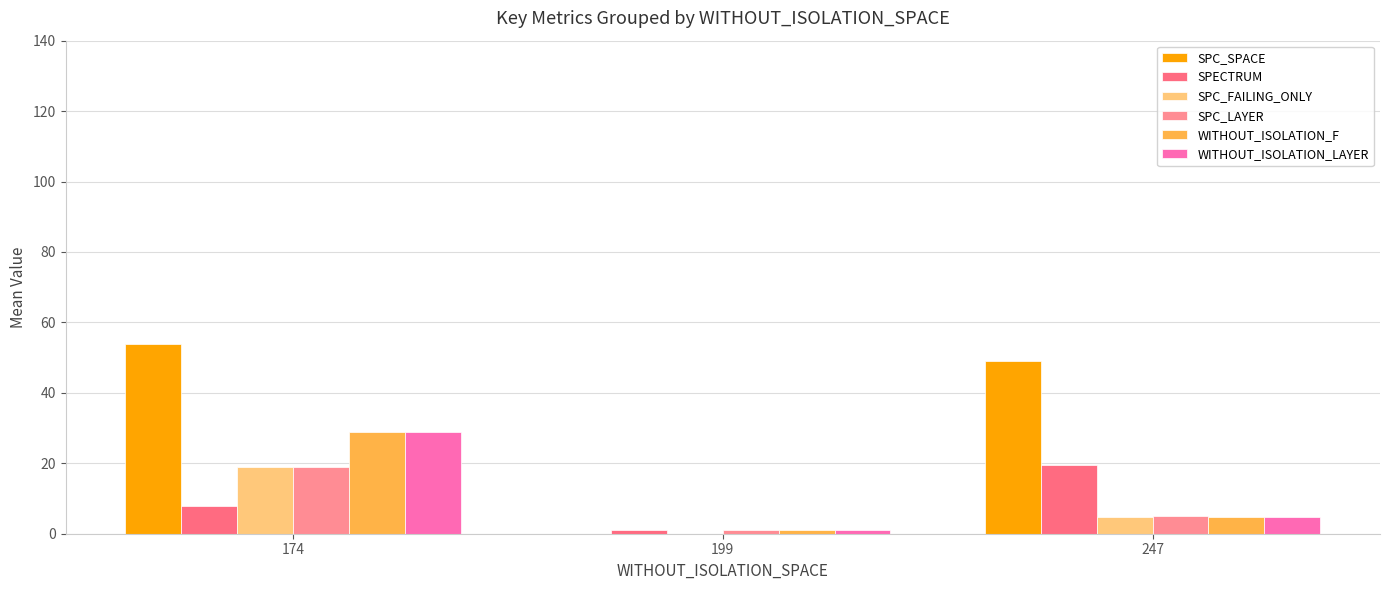

At which category is the sum across all series the highest?

174